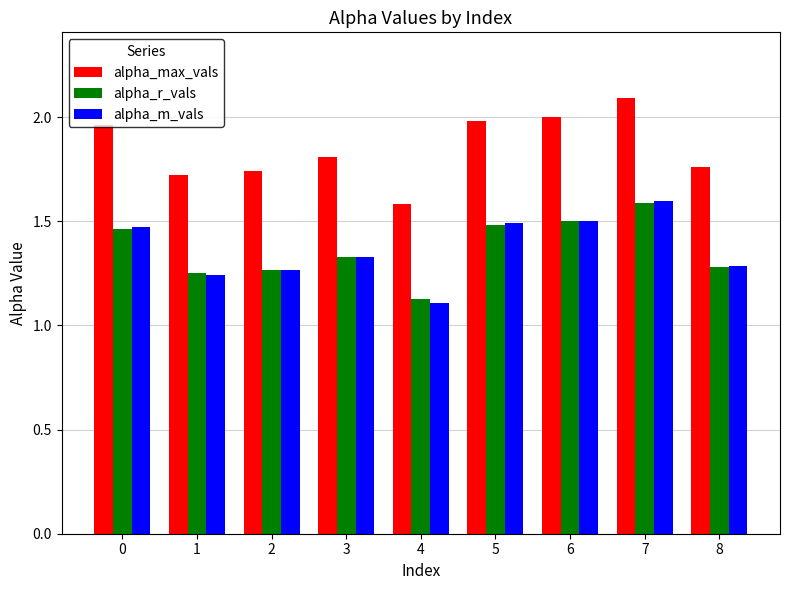

What is the total value across all series at 2?

4.3